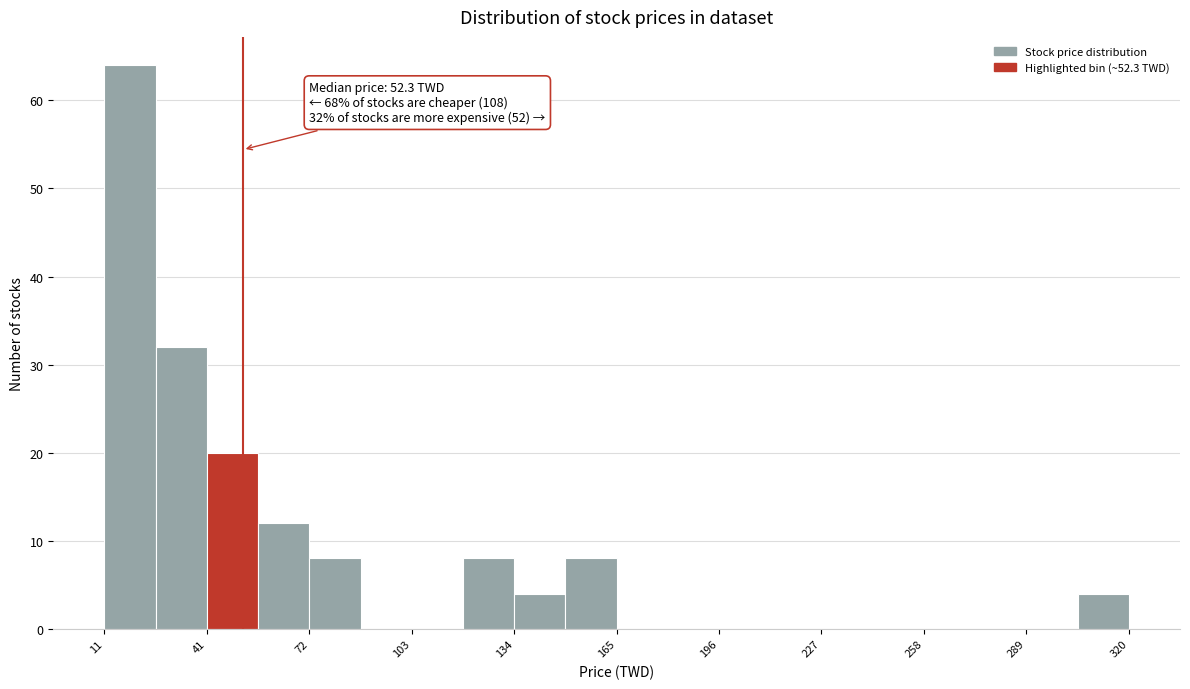

Read against the x-axis, roughly where is the centre of the tallest bar?

20